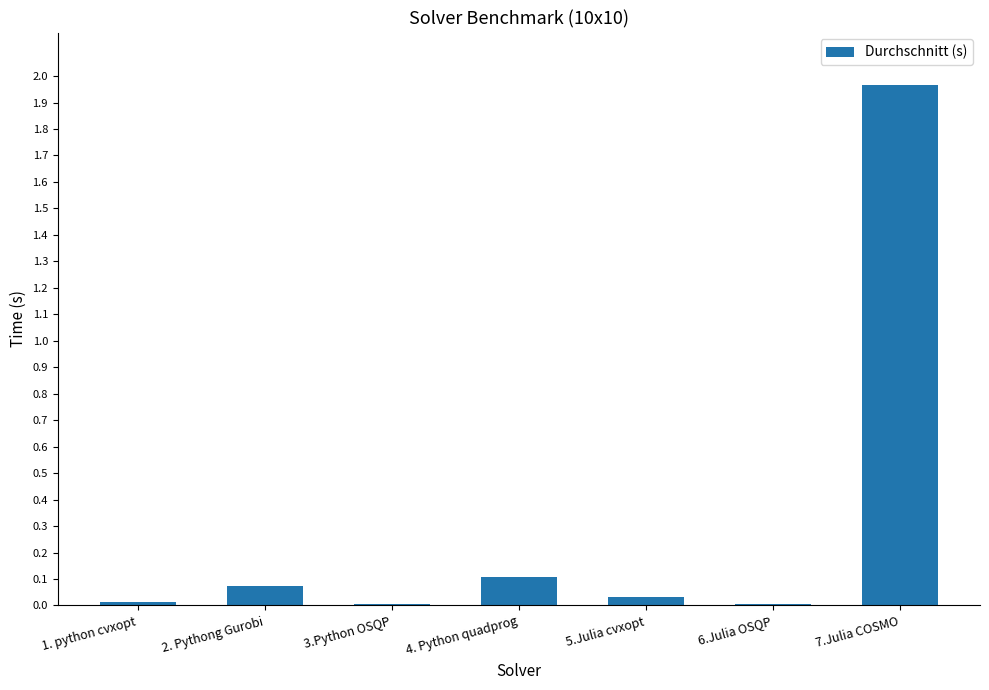

What is the change in value from 2. Pythong Gurobi to 3.Python OSQP?

-0.1